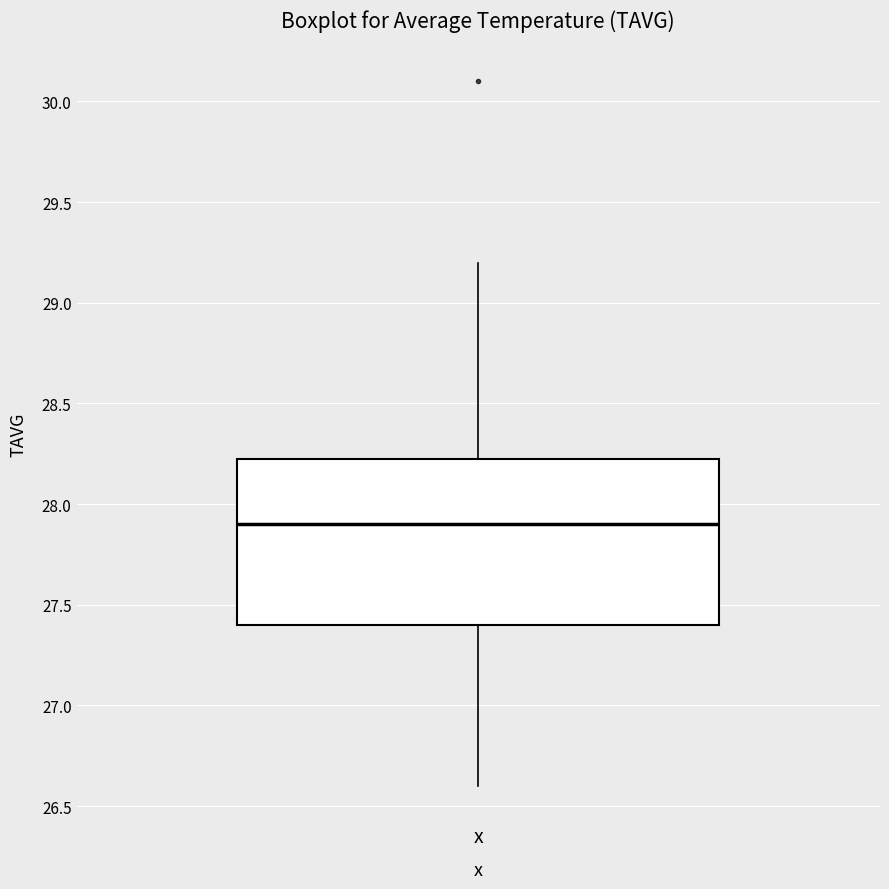

Transcribe this box plot: give where the median line is, the range the box spans, and where the two whiskers end, as read against the y-axis. The values are not printed on the chart, so give them approximately, as read against the axis.

median 27.90, box 27.40 to 28.25, whiskers 26.60 to 29.20